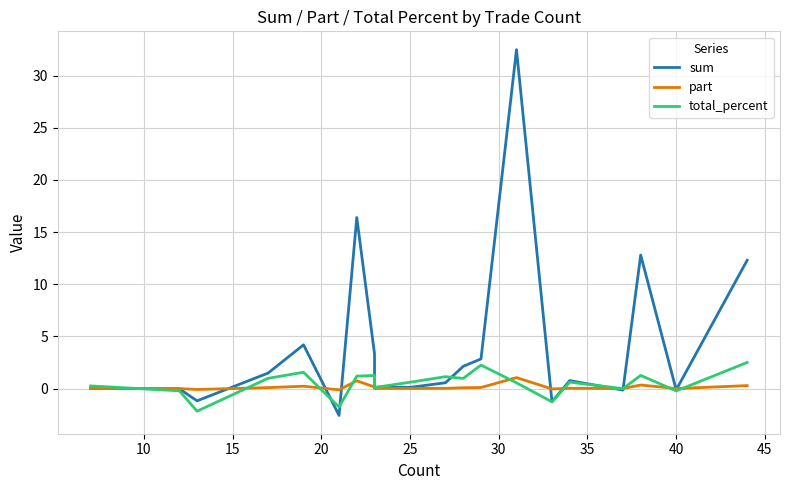

How many values in part are above zero?

14